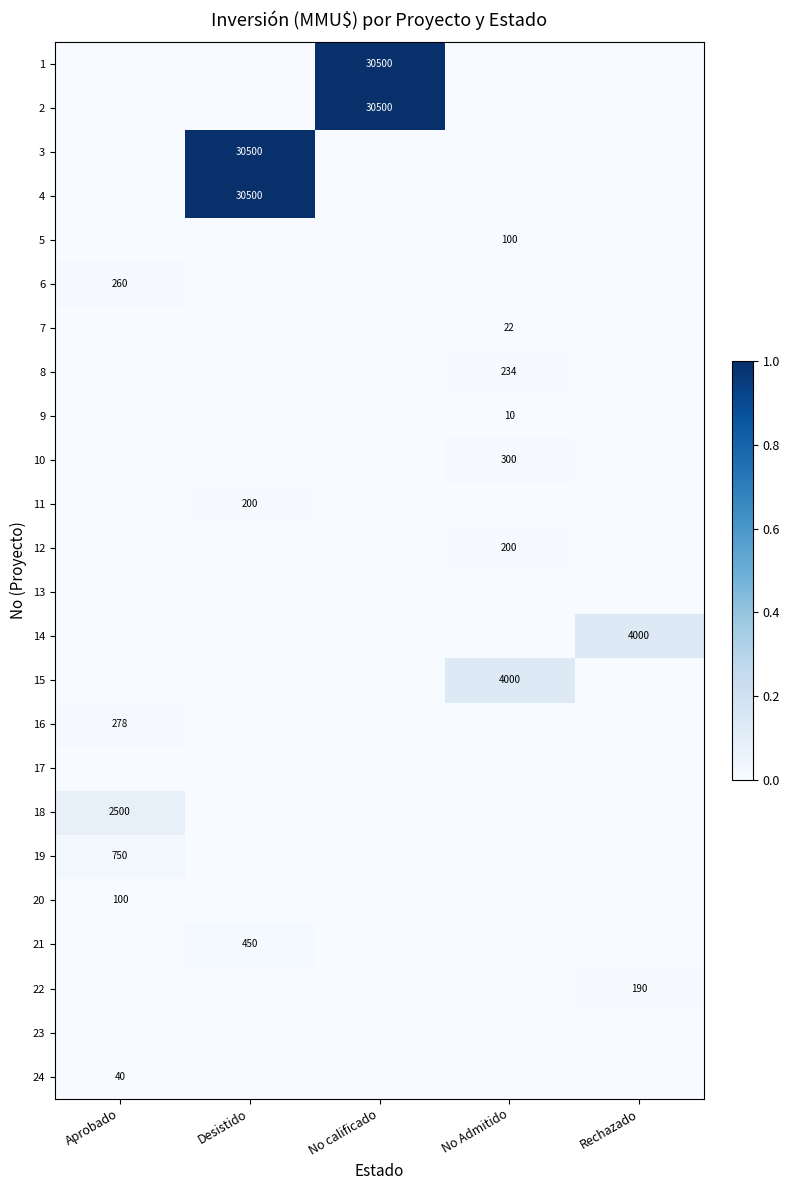

True or false: 3 has a value of 30500 at Desistido.

True